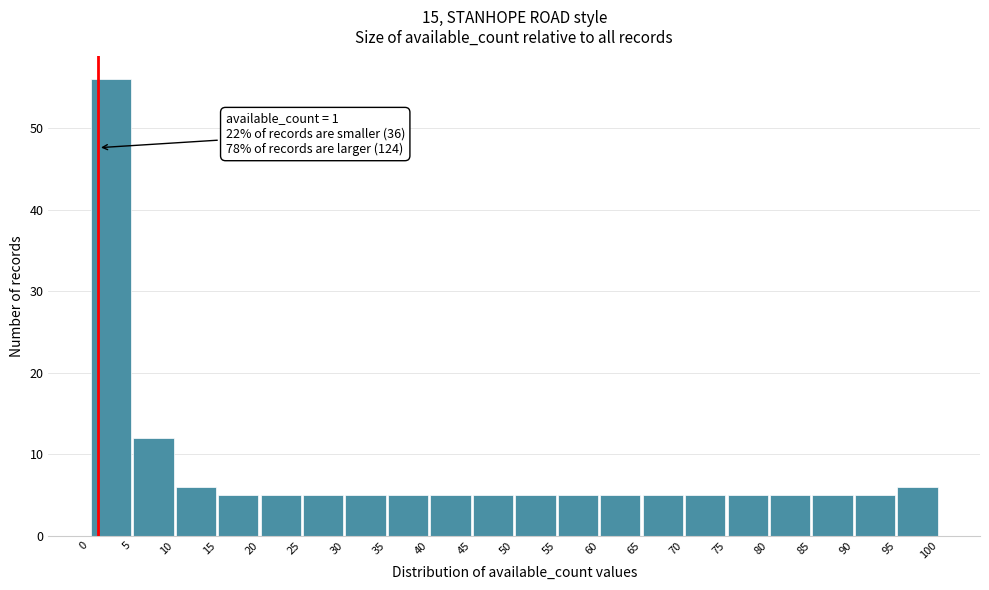

Over which range of the x-axis is the bar tallest?

0 to 5